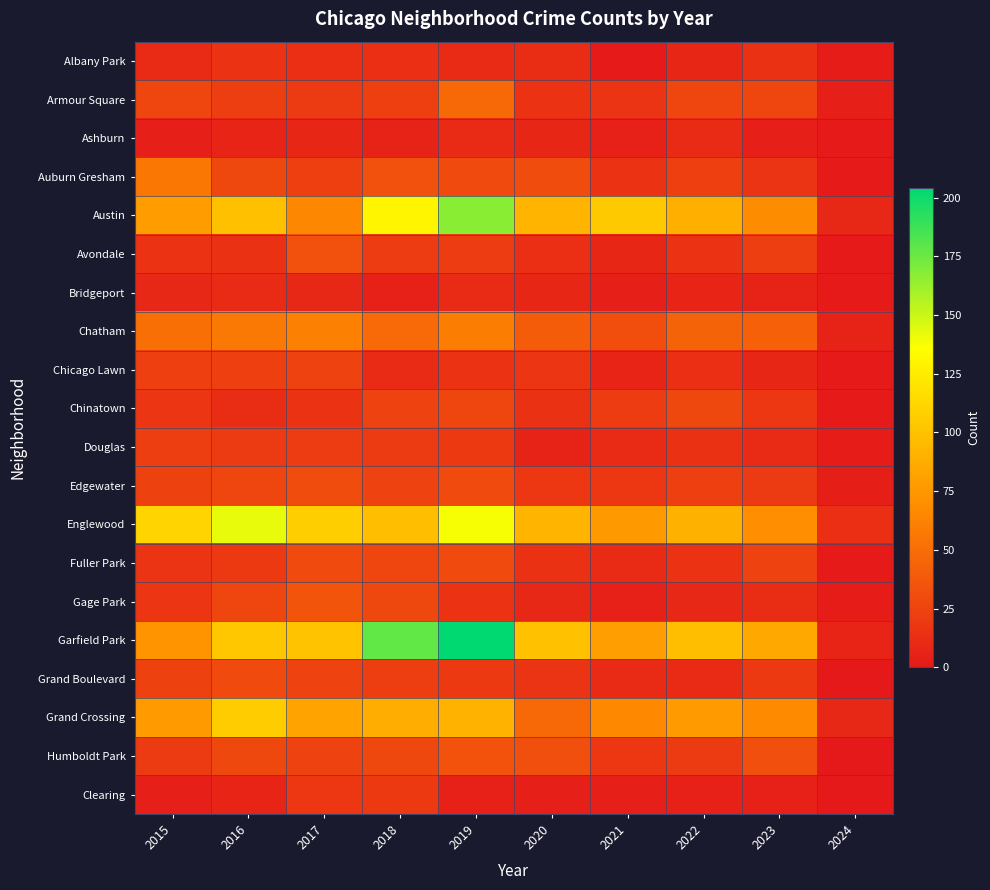

Which has a higher value, 2021 or 2019?

2019